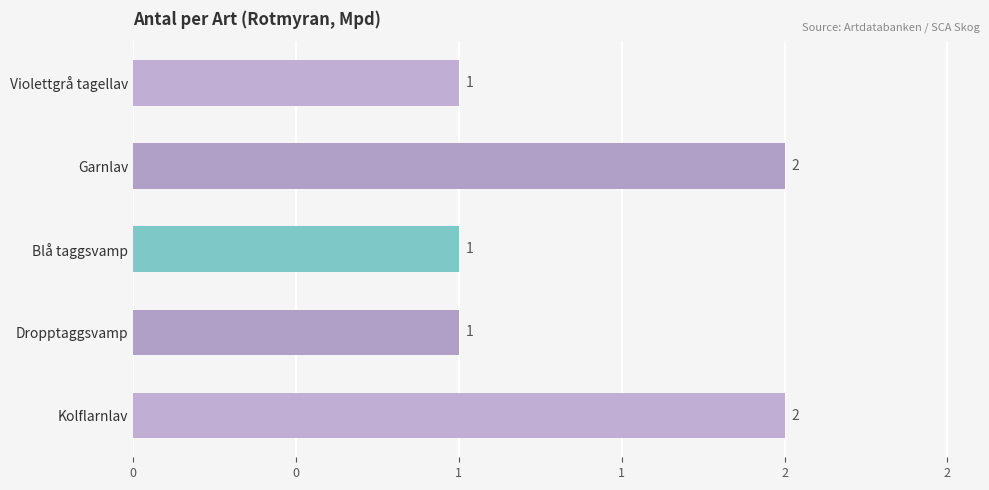

Are the bars horizontal?

Yes